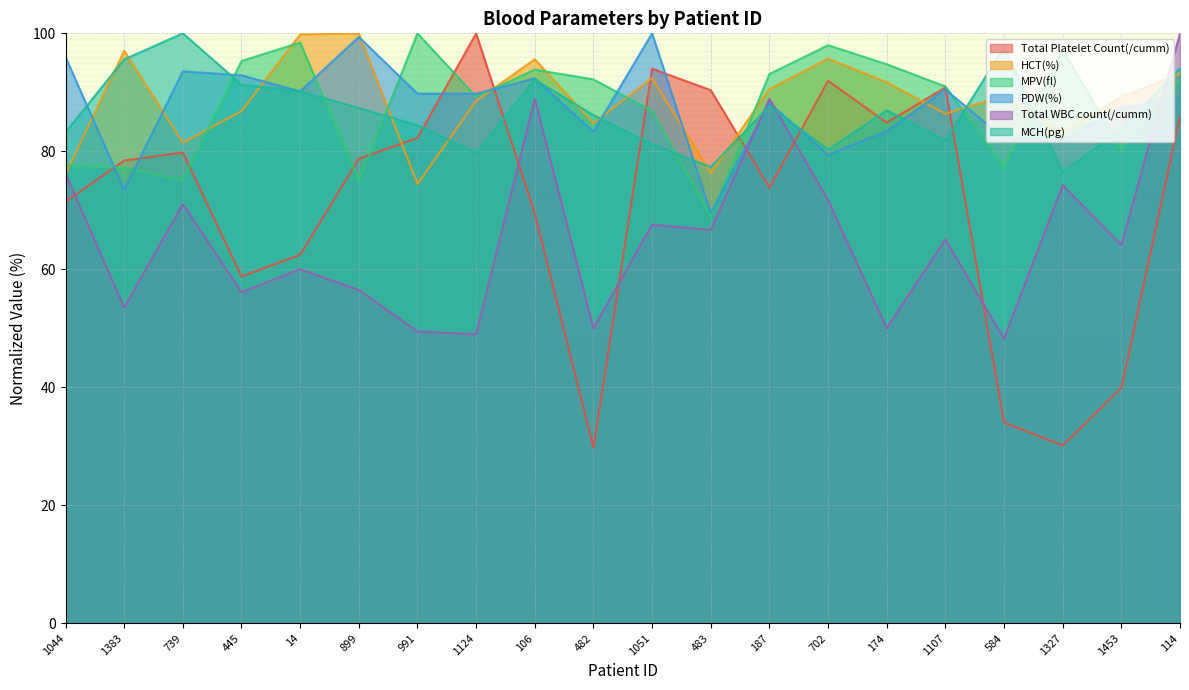

Which series ends up on top after the final intersection of Total WBC count(/cumm) and MPV(fl)?

Total WBC count(/cumm)